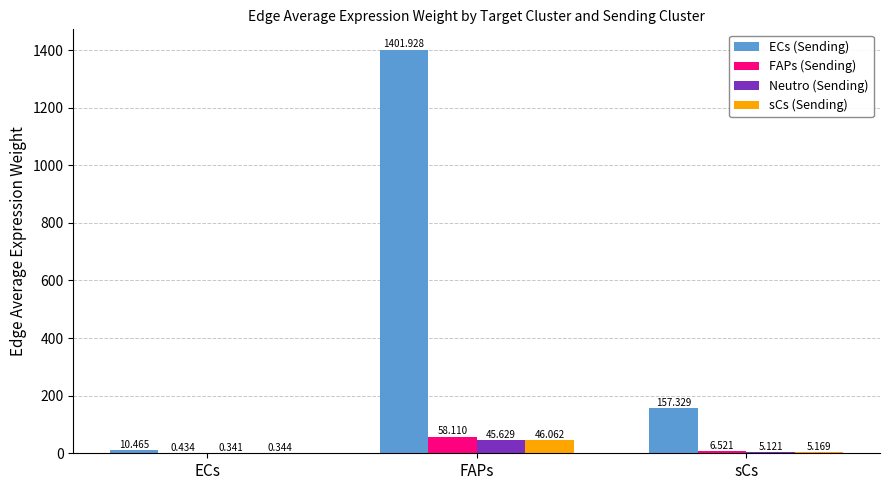

Which series changed the most between ECs and FAPs?

ECs (Sending)